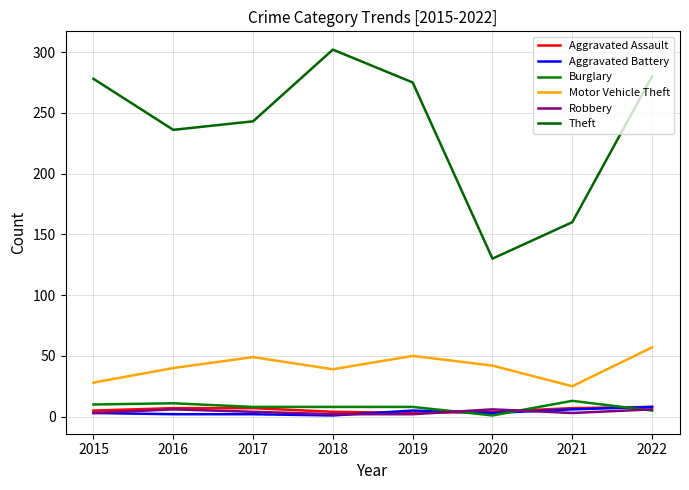

After their last crossing, which series has the higher values: Burglary or Aggravated Assault?

Aggravated Assault